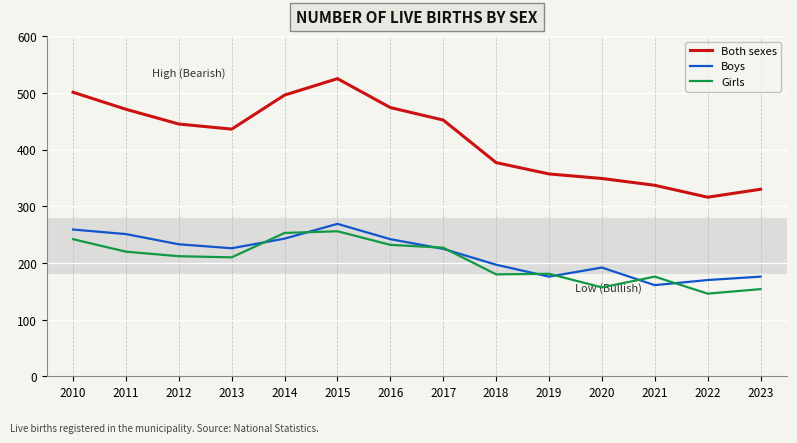

What is the sum of all Girls values?

2846